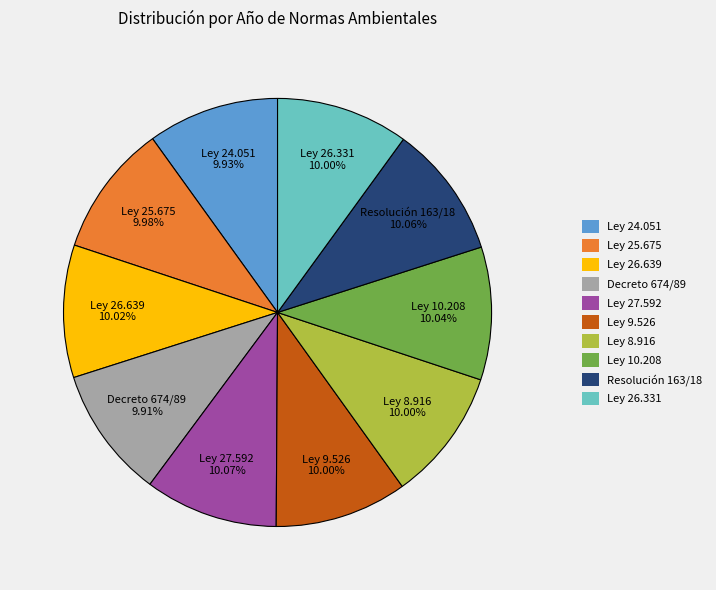

What percentage is the Ley 27.592 slice, to the nearest percent?

10%